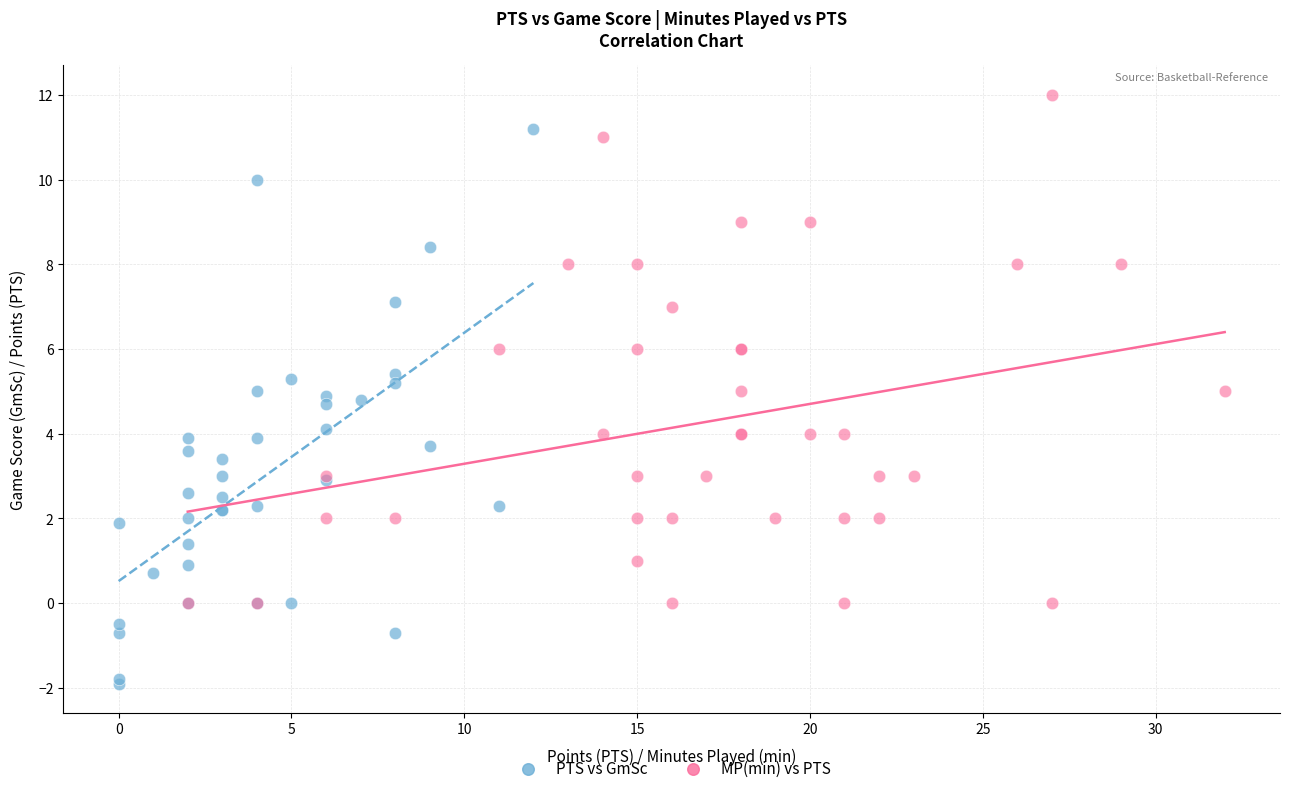

Which series has the largest Y range (max minus min)?

PTS vs GmSc